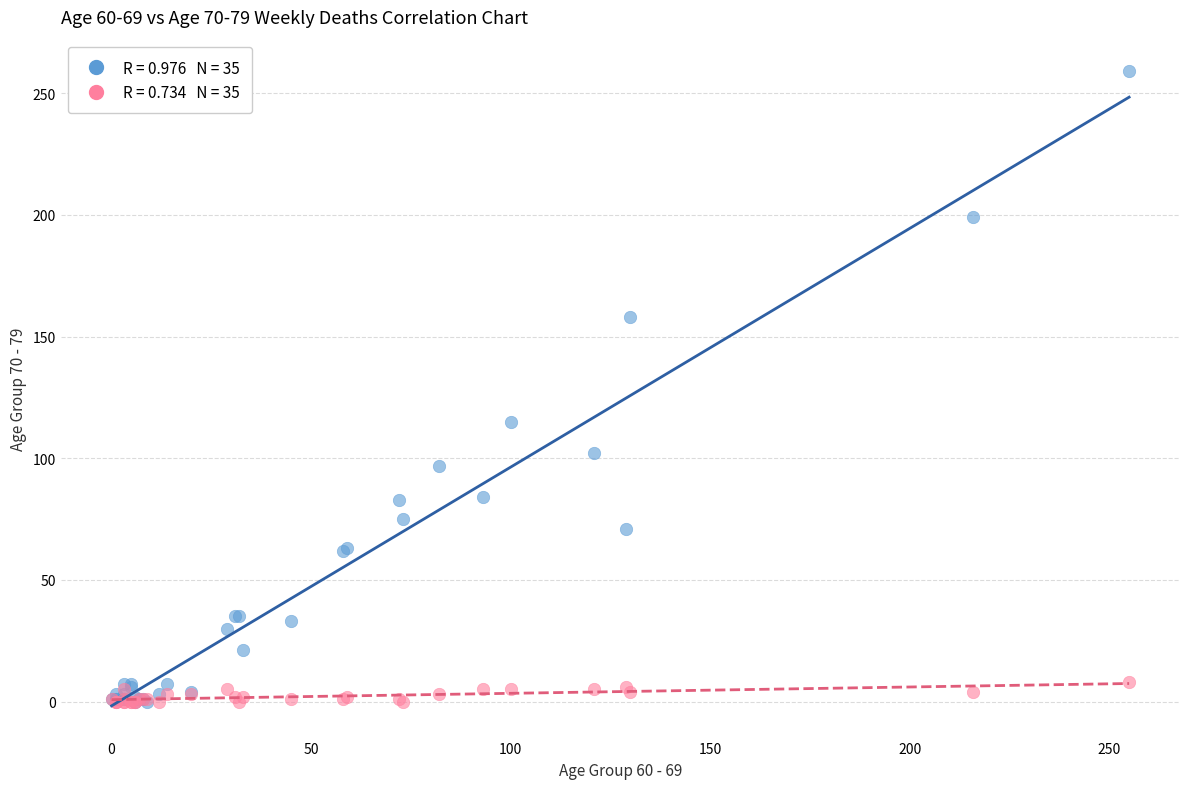

Across all series, what Y value is closest to 129?

115